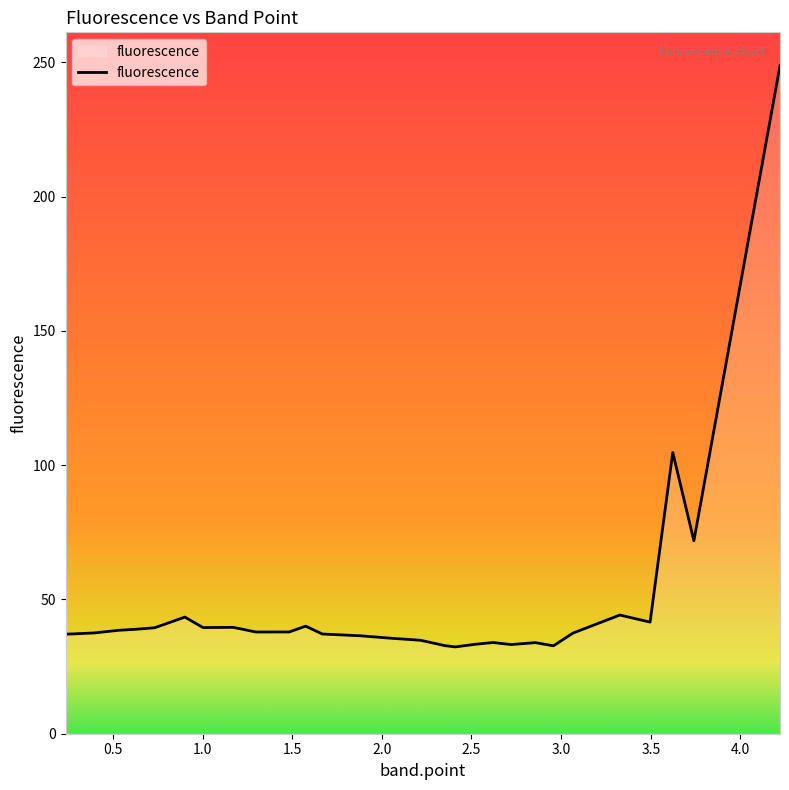

Does the chart have visible grid lines?

No